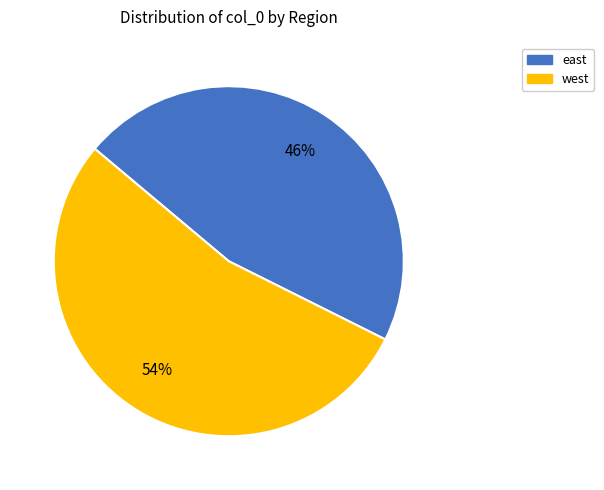

Is there any slice that represents more than half of the pie?

Yes